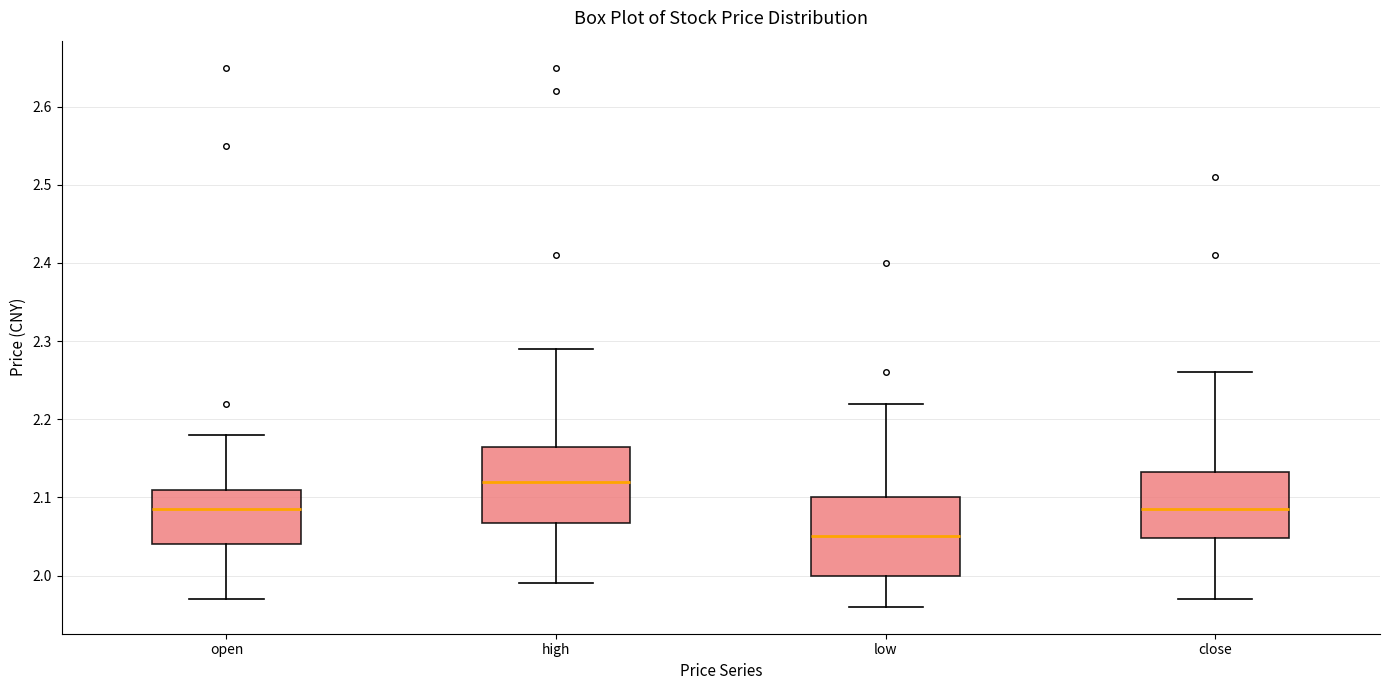

Reading left to right, transcribe this box plot: for each box, give where its median line is, the range the box spans, and where its two whiskers end, as read against the y-axis. The values are not printed on the chart, so give them approximately, as read against the axis.

open: median 2.09, box 2.04 to 2.11, whiskers 1.97 to 2.18
high: median 2.12, box 2.07 to 2.17, whiskers 1.99 to 2.29
low: median 2.05, box 2.00 to 2.10, whiskers 1.96 to 2.22
close: median 2.09, box 2.05 to 2.13, whiskers 1.97 to 2.26